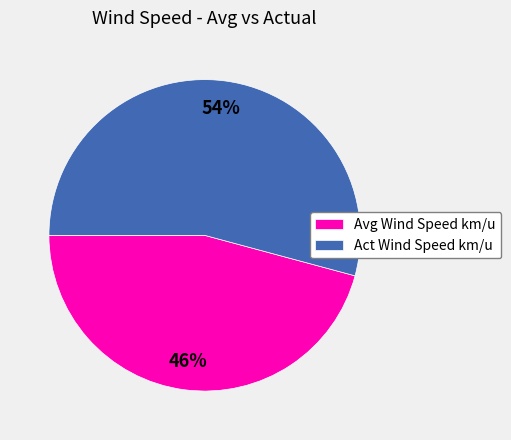

Count the number of slices in the pie.

2